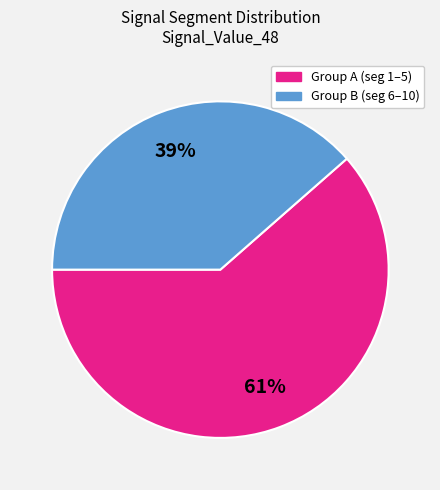

The Group A (seg 1–5) slice represents 61% of the pie. True or false?

True